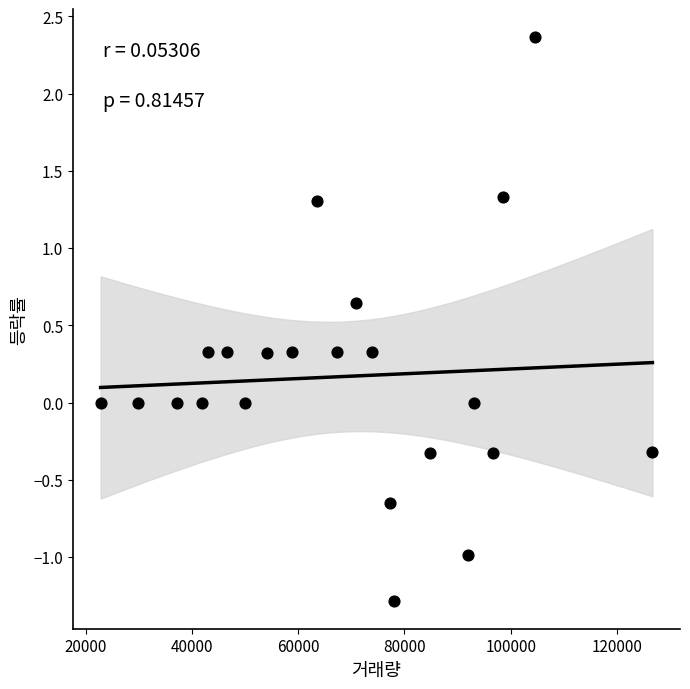

What is the range of X values (max minus min)?

103886.0